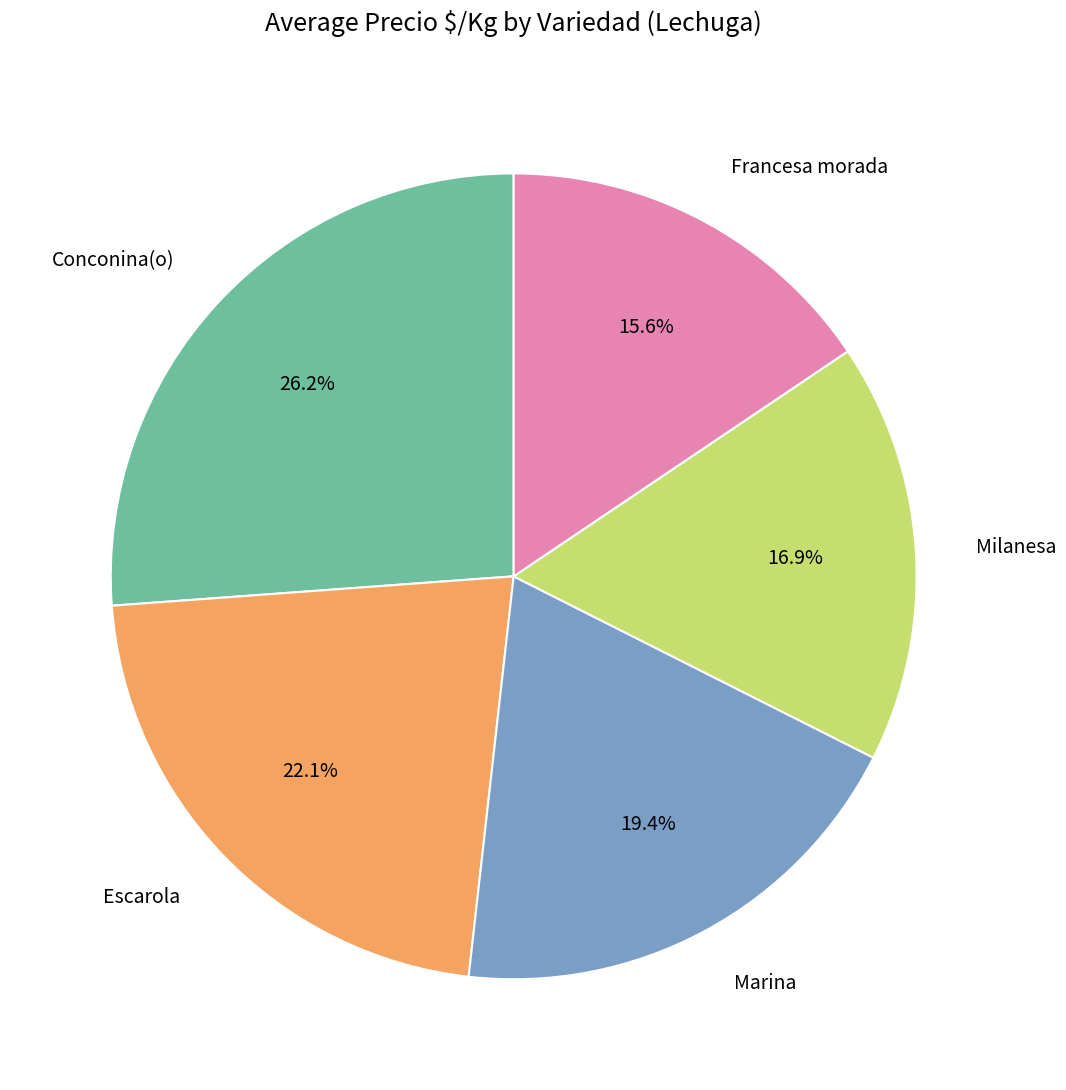

Does Francesa morada represent more than half of the total?

No